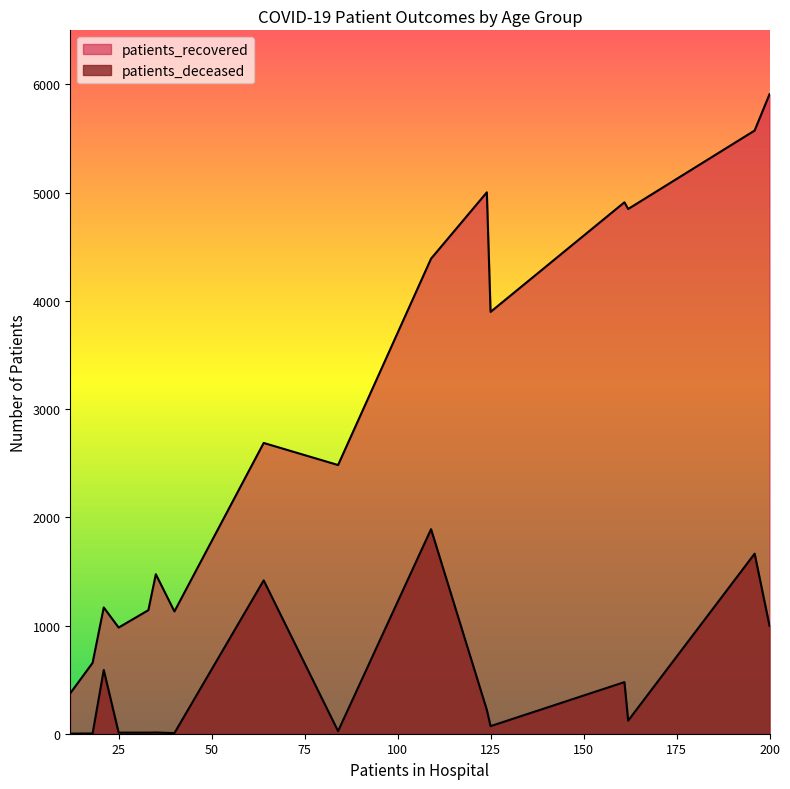

At how many categories does at least one series exceed 935?

14